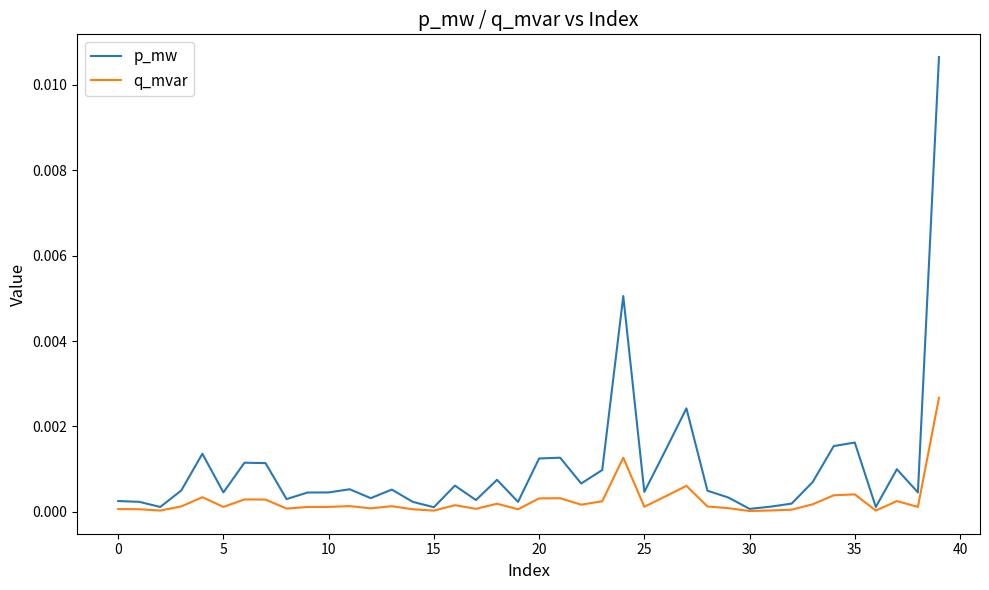

List the series in order of their overall mean, highest first.

p_mw, q_mvar